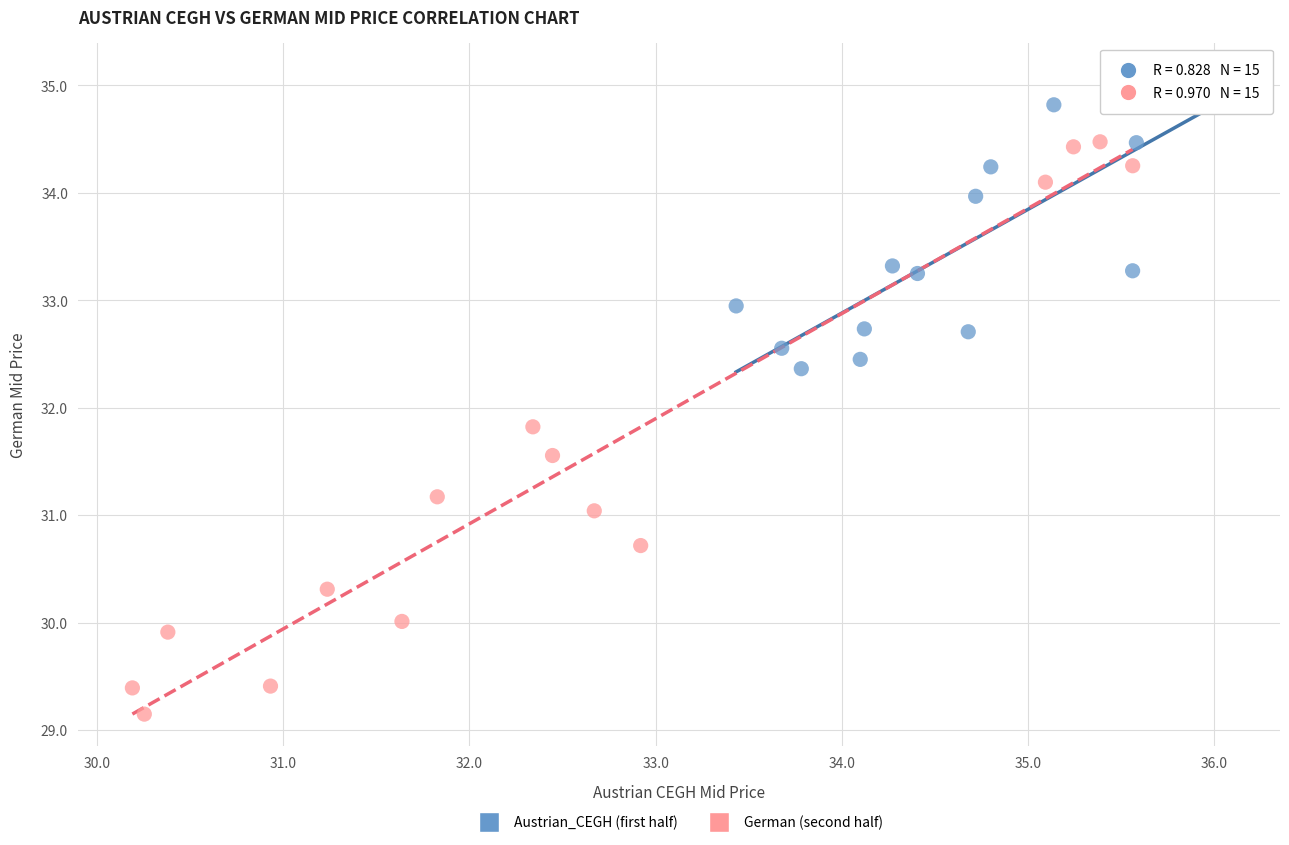

Which series has the largest Y range (max minus min)?

German (second half)